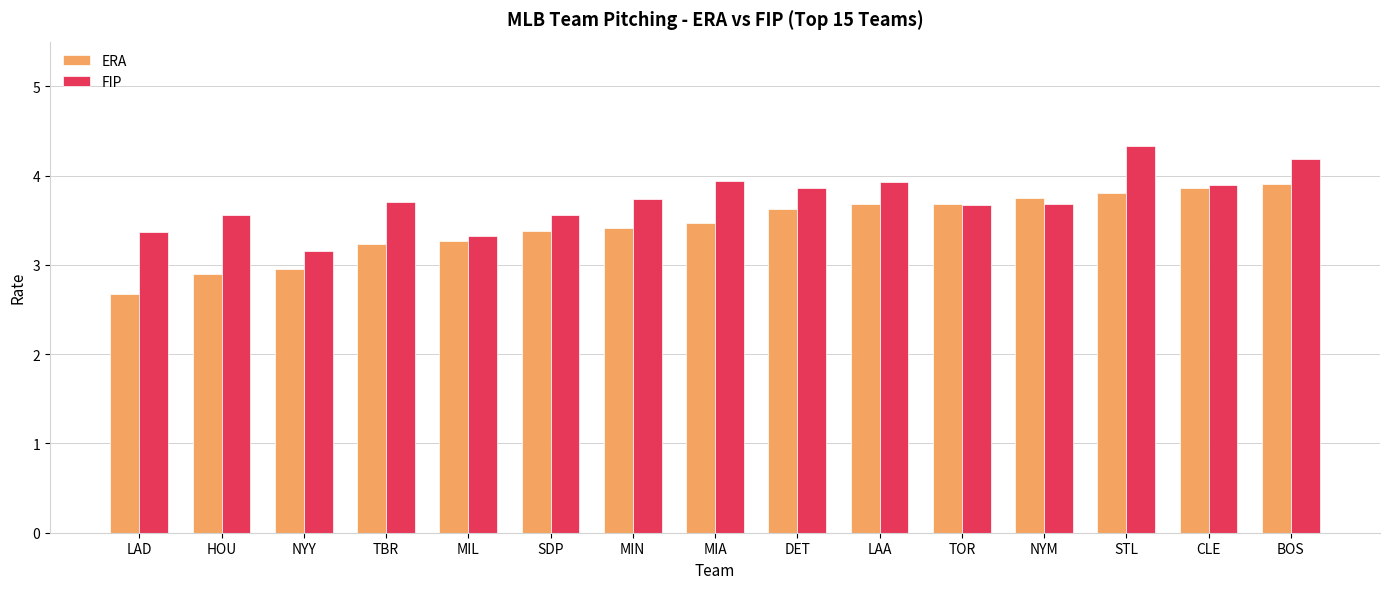

What are all the series names shown in the legend?

ERA, FIP